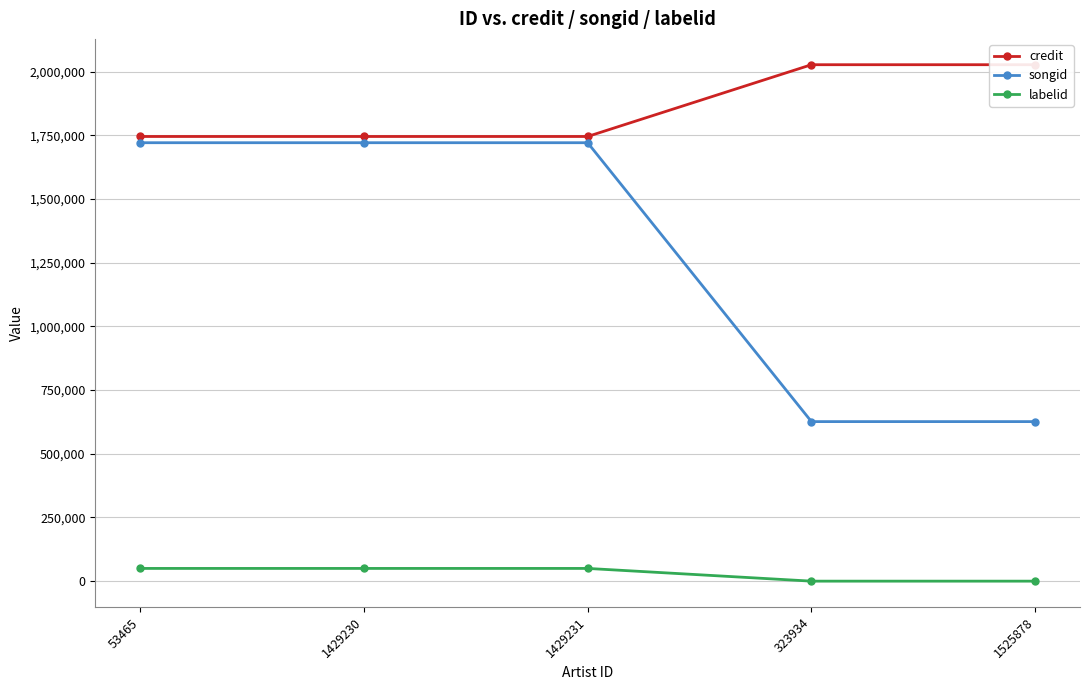

At how many categories does at least one series exceed 603166?

5